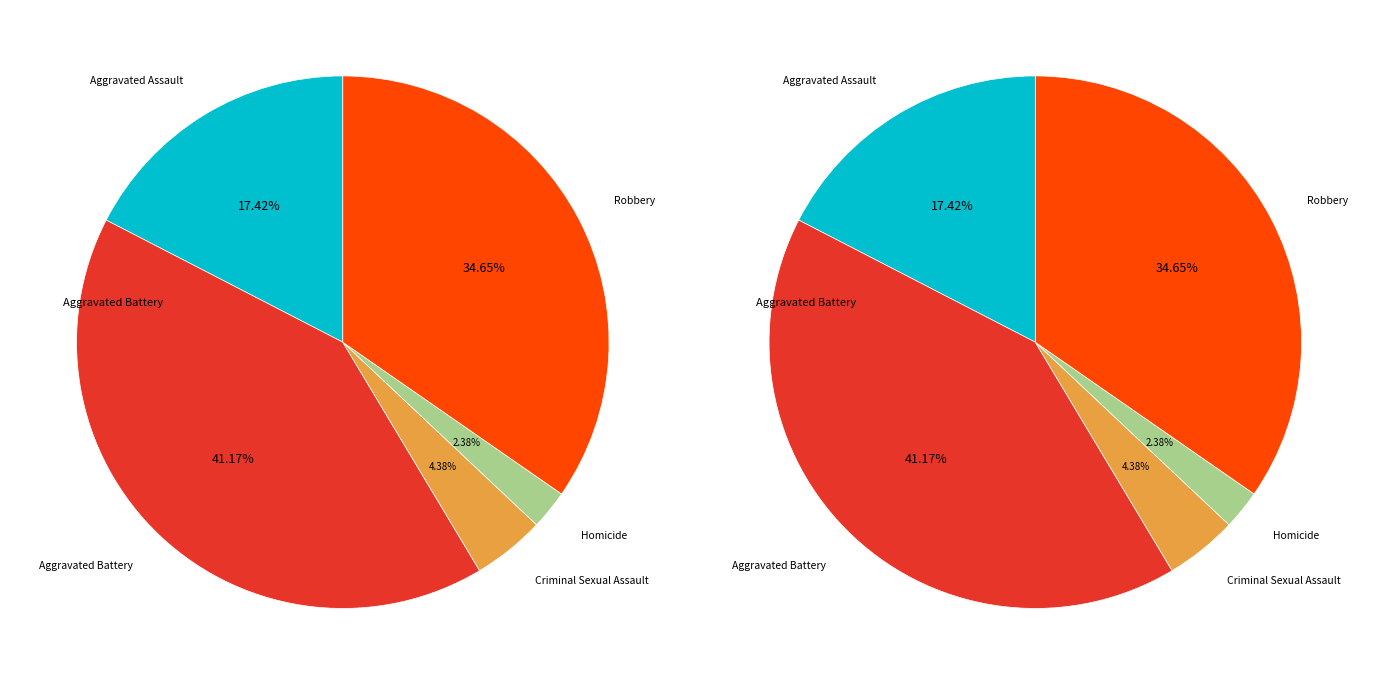

Is there a majority slice in this chart?

No